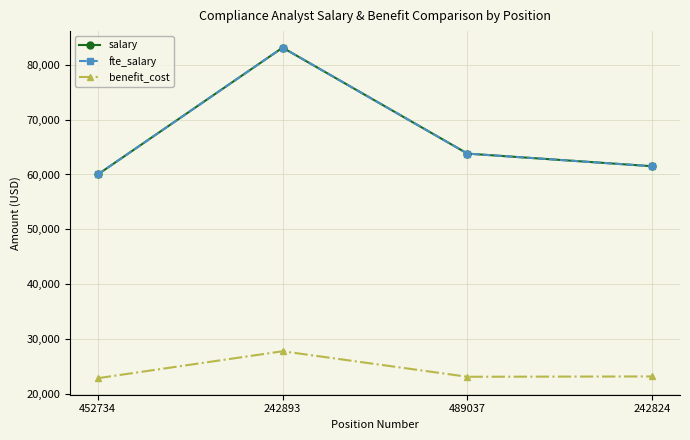

True or false: fte_salary and benefit_cost cross at least once.

False